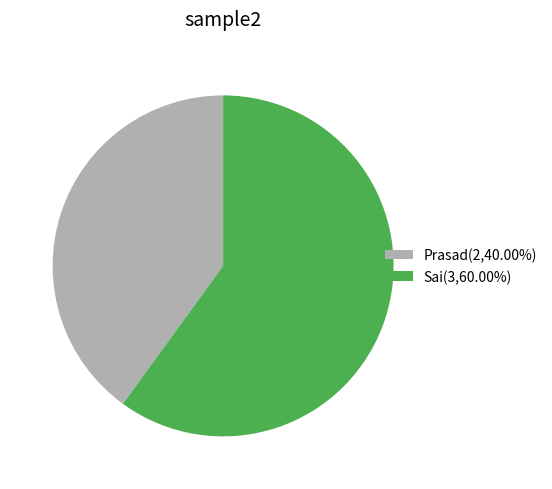

Rank the categories by value from highest to lowest.

Sai, Prasad